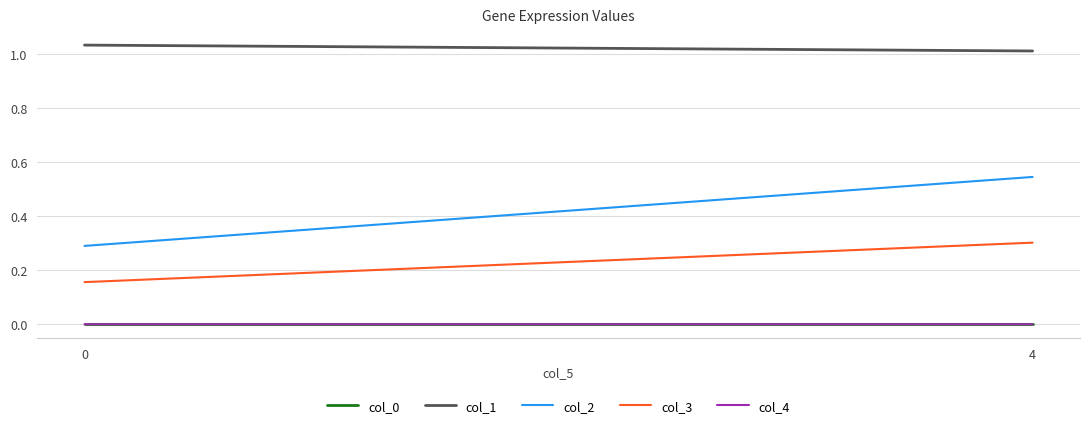

True or false: col_3 has a value of 0.3 at 4.

True